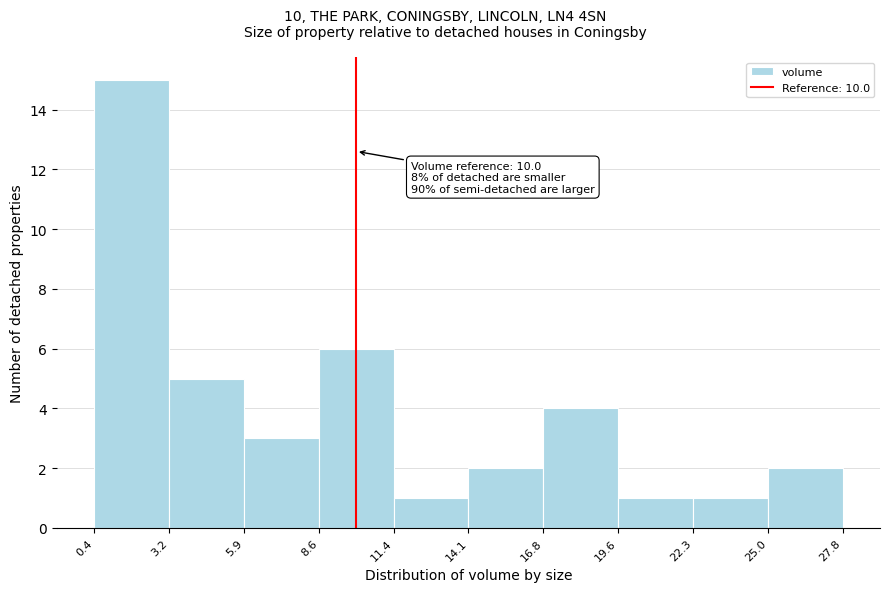

Which range on the x-axis has the tallest bar?

0.4 to 3.2